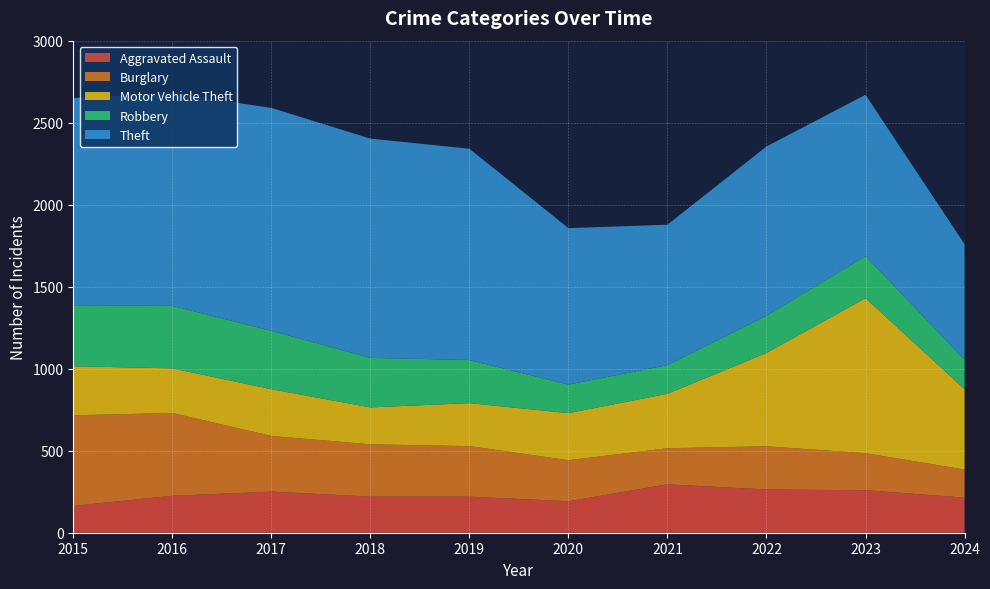

Reading right to left, what are all the values shown in this chart?

Aggravated Assault: 214	259	264	295	192	220	220	251	225	164
Burglary: 171	226	263	220	250	308	319	339	505	552
Motor Vehicle Theft: 490	945	569	332	287	262	225	285	272	299
Robbery: 180	257	227	175	174	263	302	356	381	372
Theft: 704	983	1032	856	954	1288	1337	1359	1297	1263